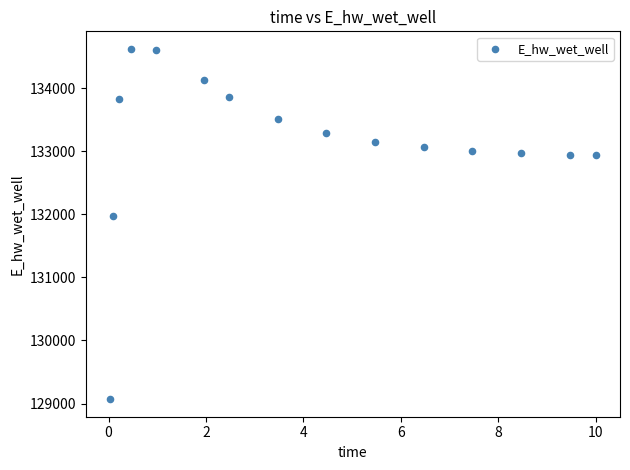

What Y value in the scatter plot is closest to 131846?

131967.0